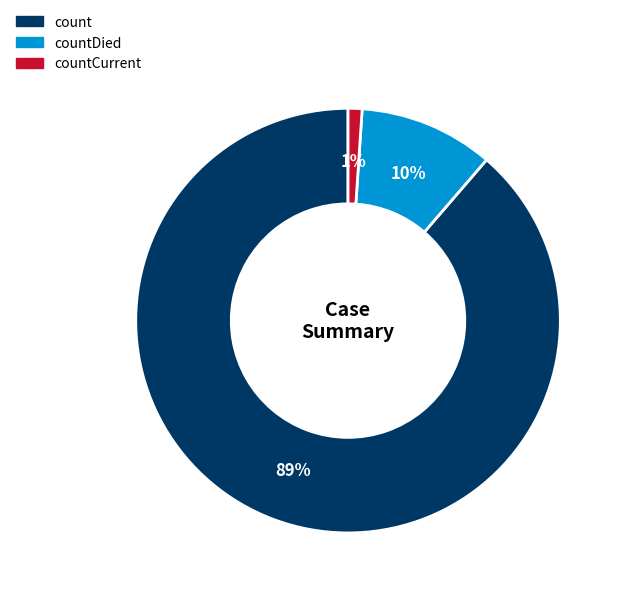

Is there a majority slice in this chart?

Yes